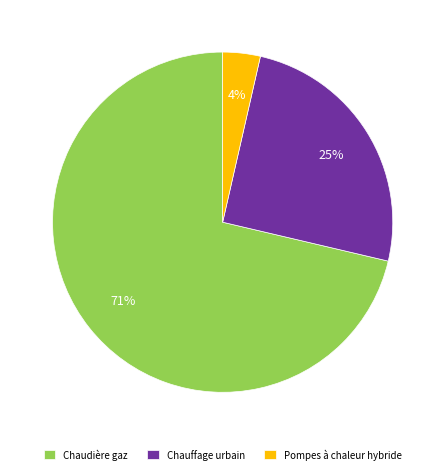

Is it true that Chauffage urbain is 15% of the pie?

False